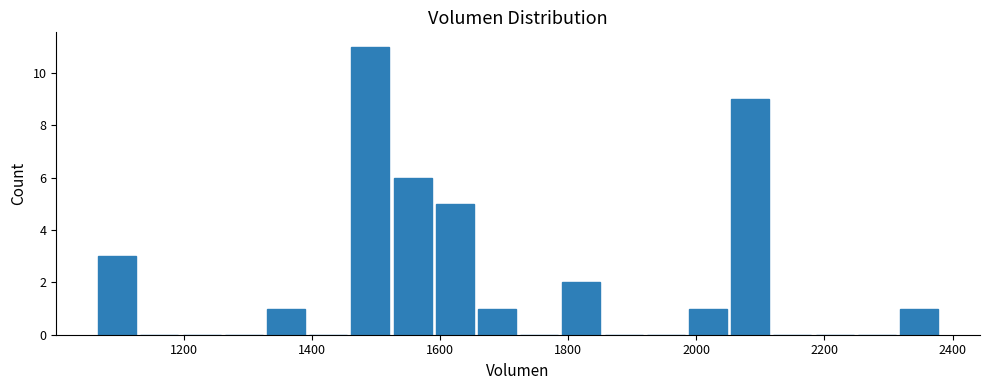

Read against the x-axis, roughly where is the centre of the tallest bar?

1500